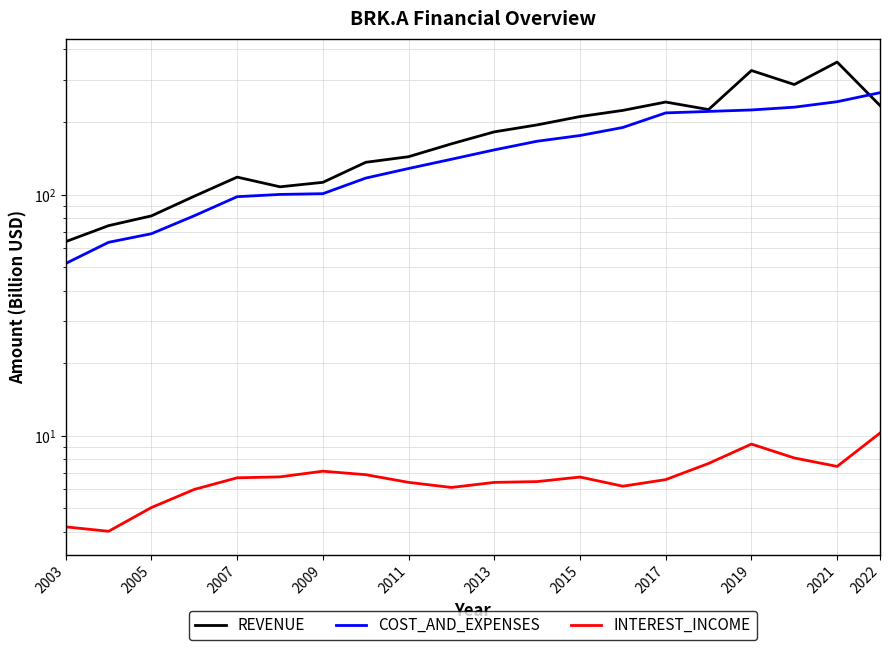

What are all the series names shown in the legend?

REVENUE, COST_AND_EXPENSES, INTEREST_INCOME